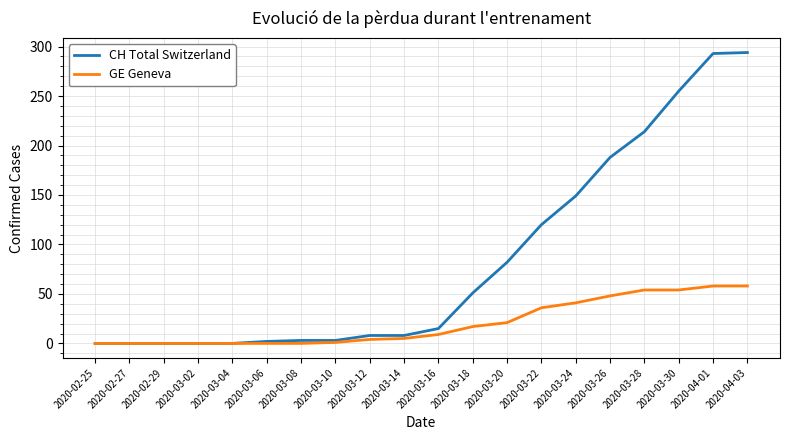

What is the greatest value displayed?

294